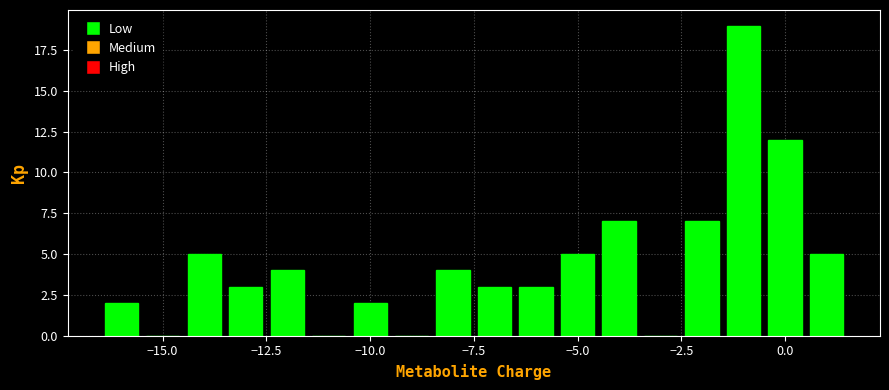

Around what value on the x-axis is the tallest bar? Give the approximate position of its centre, as read against the axis.

-1.0